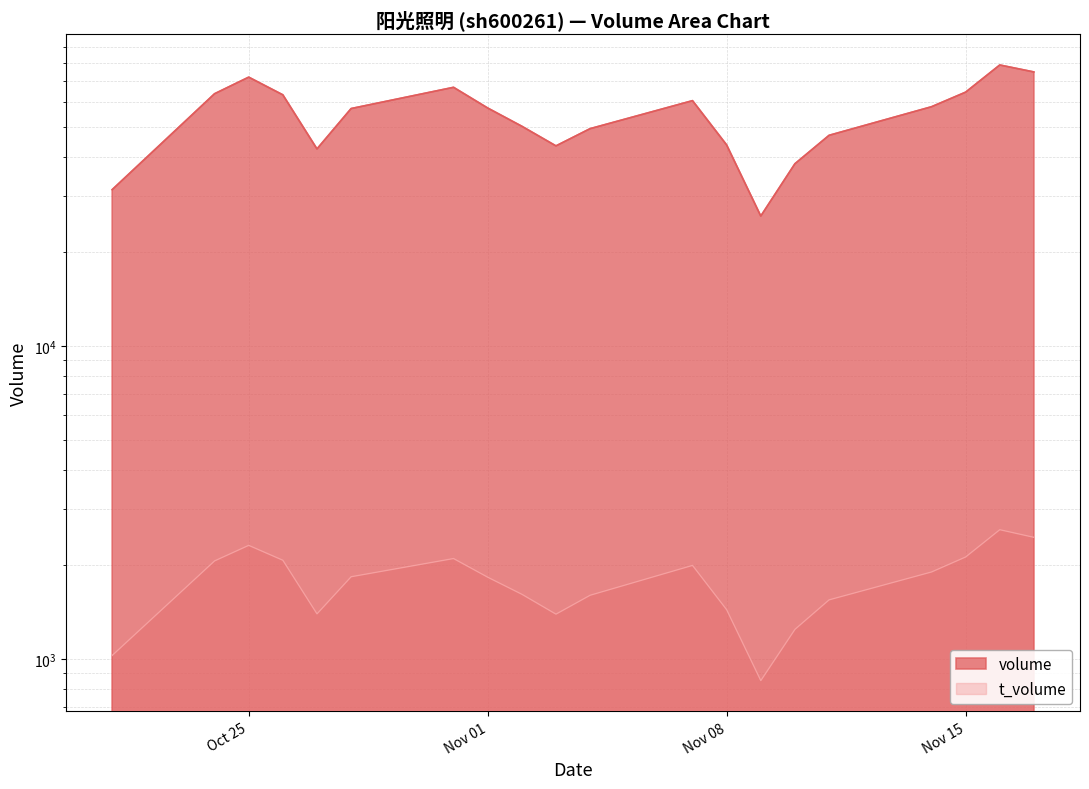

At which category is the sum across all series the highest?

2022-11-16